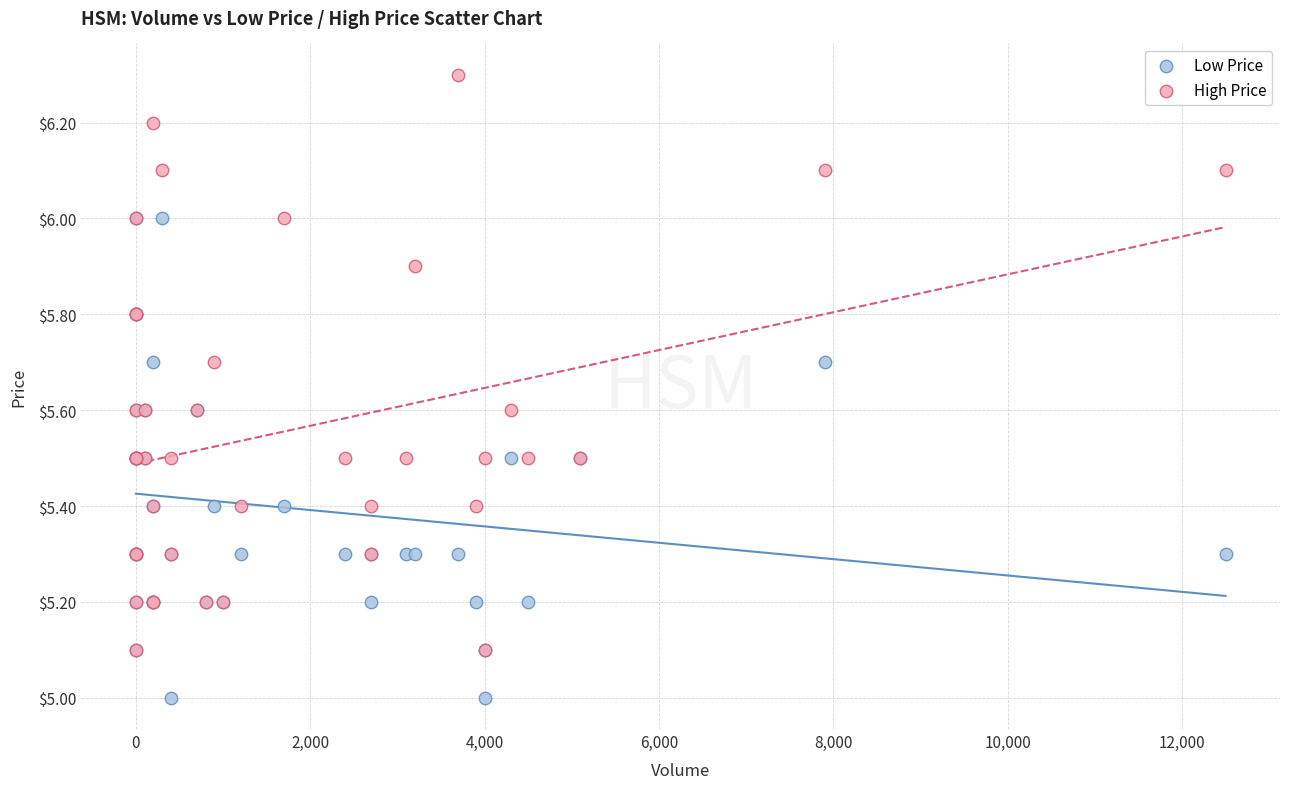

Which series contains the lowest Y value?

Low Price